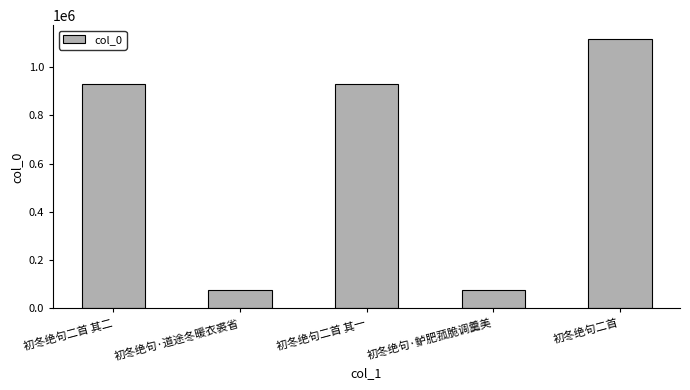

What is the sum of all values?

3129684